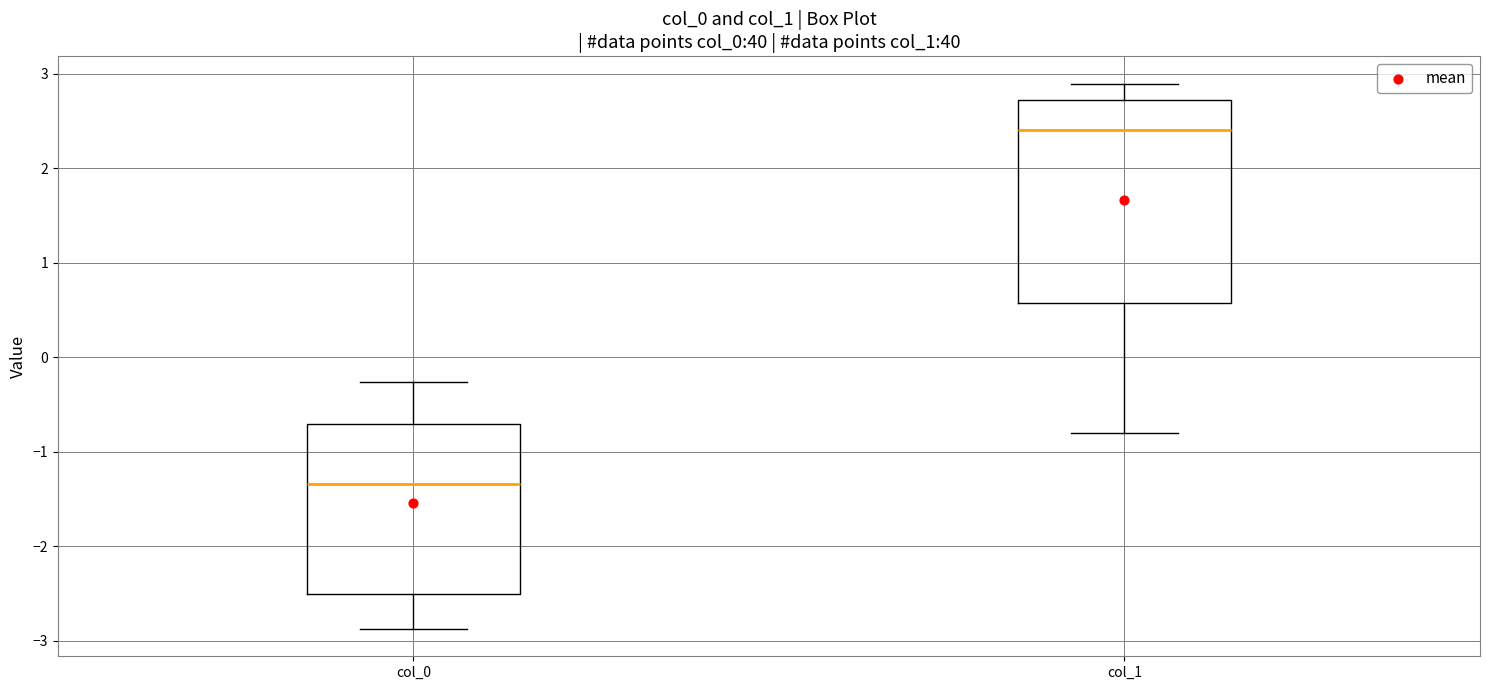

Comparing the boxes themselves (not the whiskers), which one is the tallest?

col_1